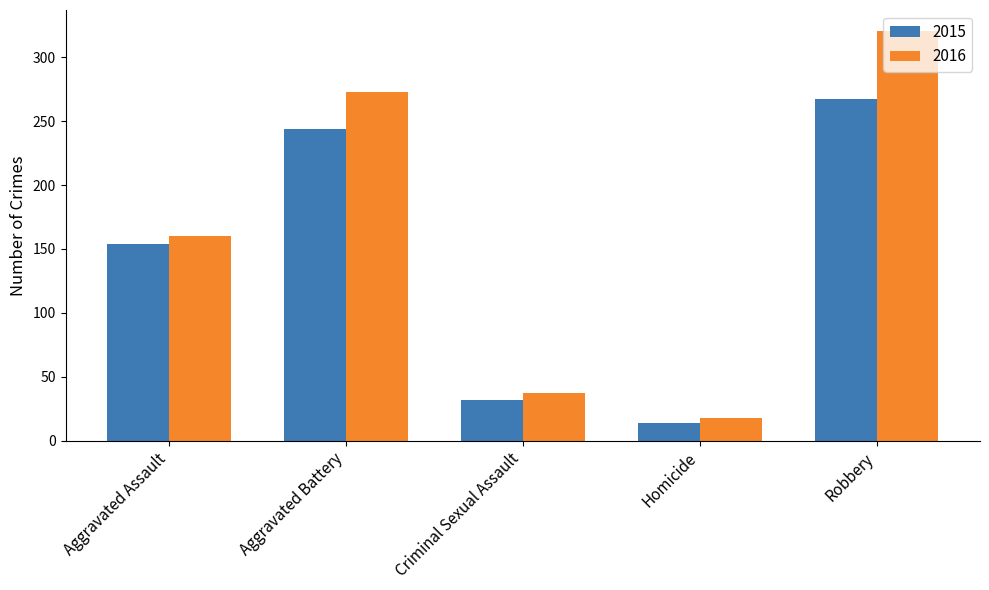

Rank the series by their average value, from lowest to highest.

2015, 2016